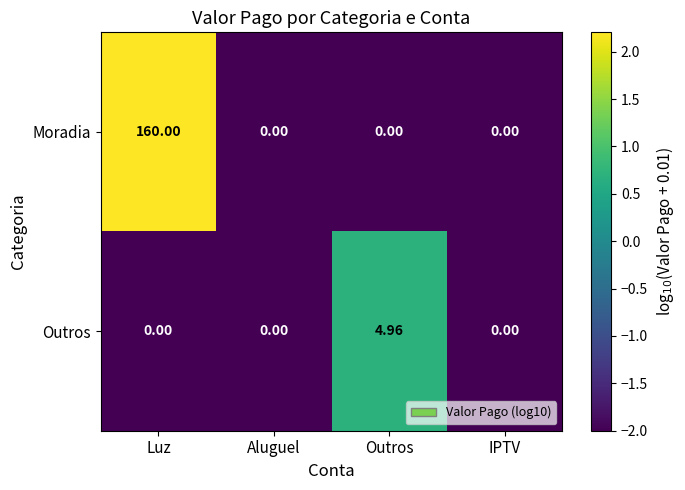

Which series has the largest range (max minus min)?

Moradia